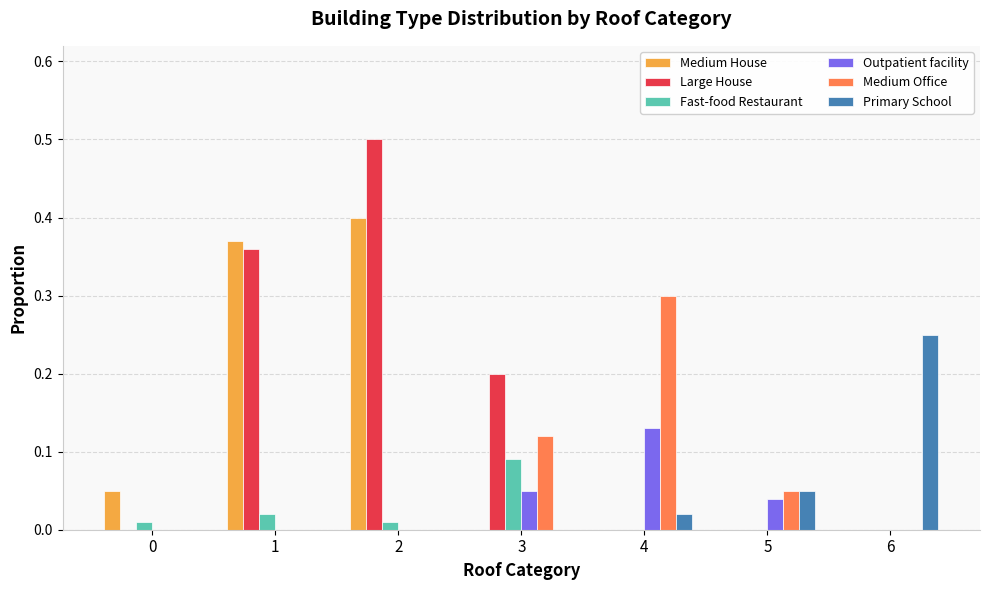

Which series has the largest total across all categories?

Large House